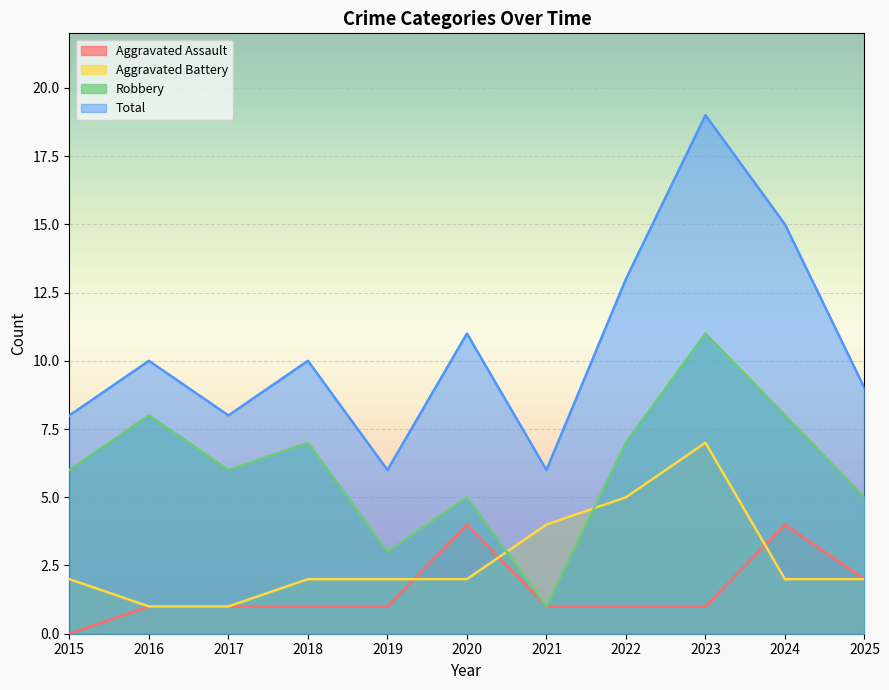

Between 2020 and 2021, which series saw the biggest shift?

Total